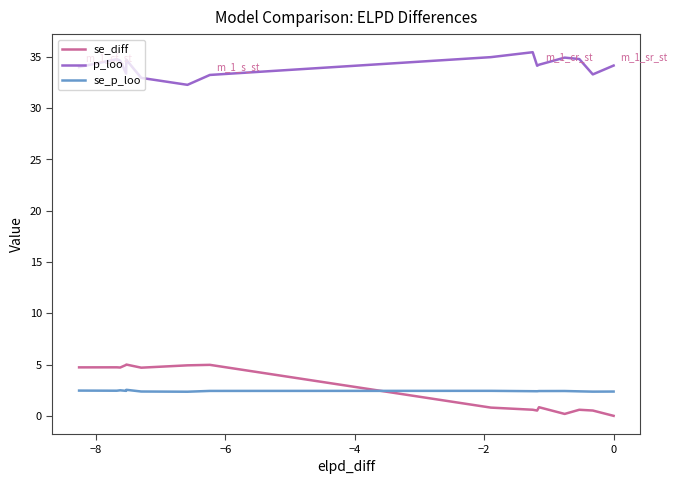

True or false: p_loo and se_diff cross at least once.

False